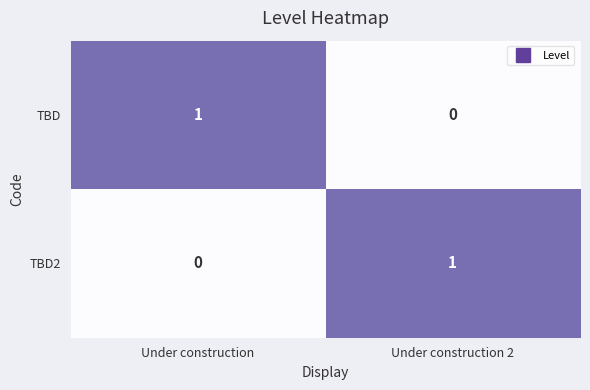

Reading left to right, what are all the values shown in this chart?

TBD: 1	0
TBD2: 0	1